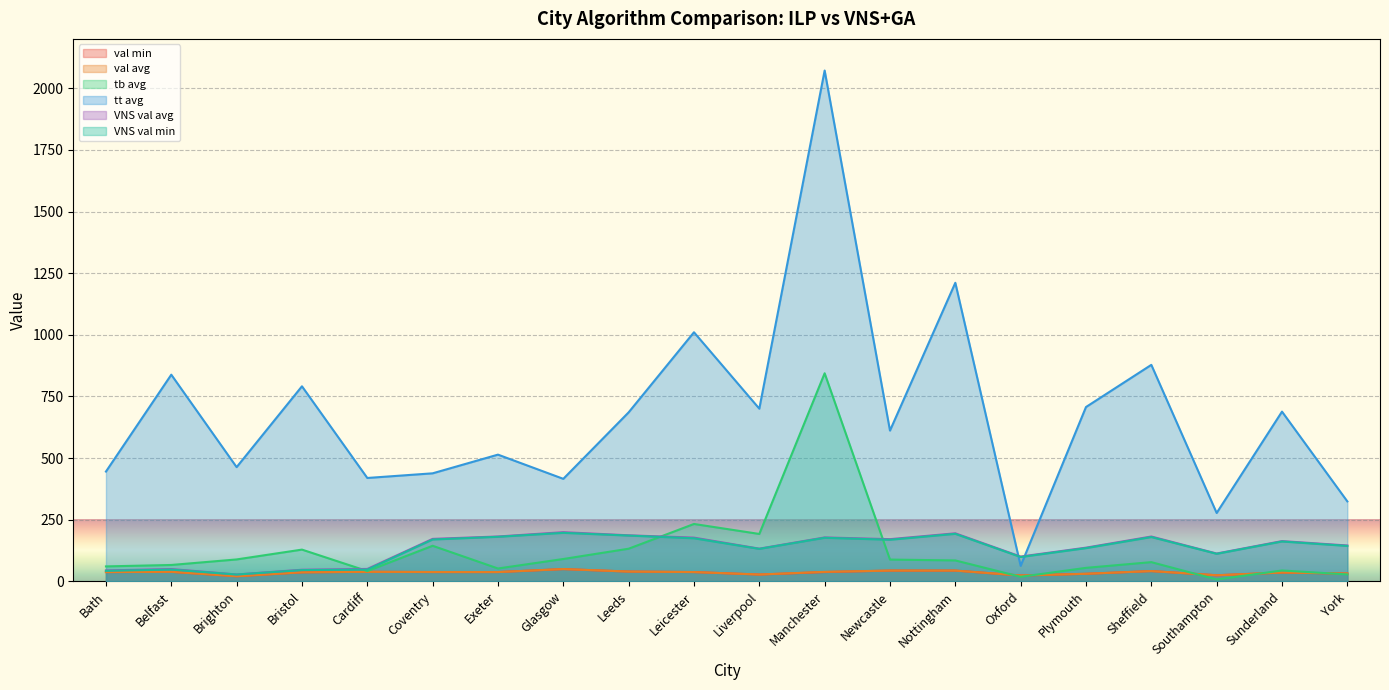

The value of tt avg at Belfast is 838.3. True or false?

True